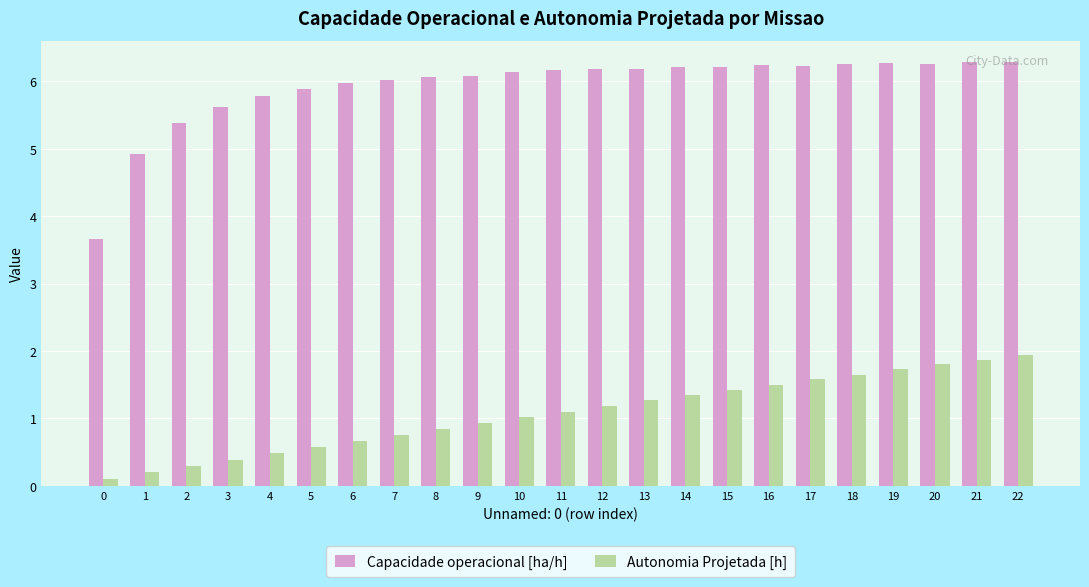

What is the minimum value shown in the chart?

0.1